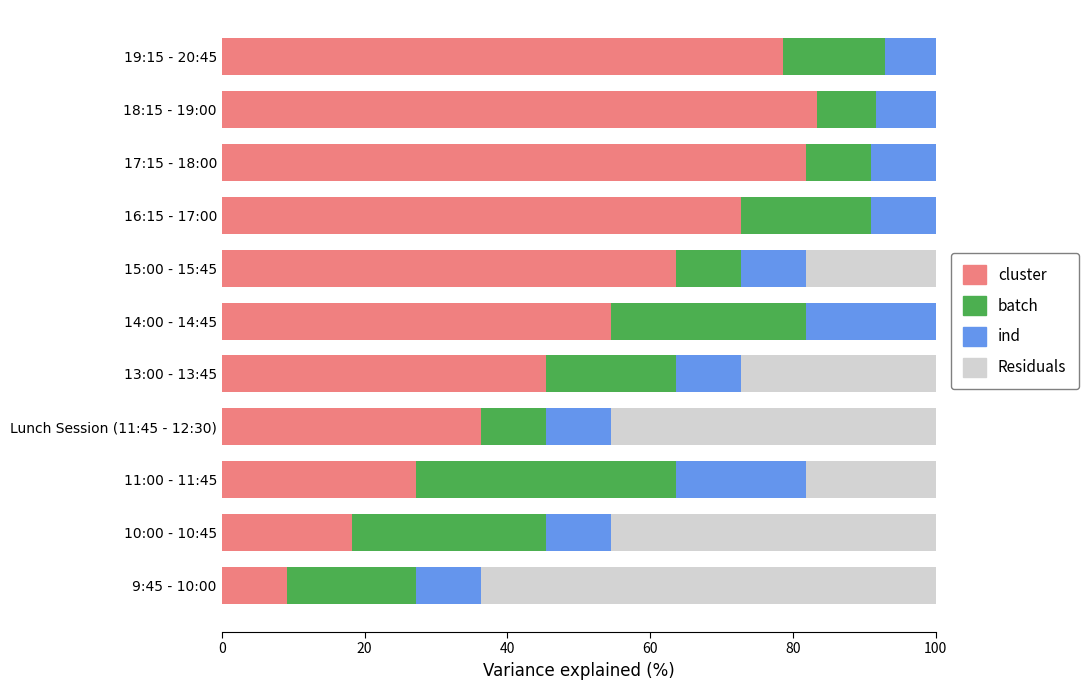

What is the total value across all series at Lunch Session (11:45 - 12:30)?

100.0